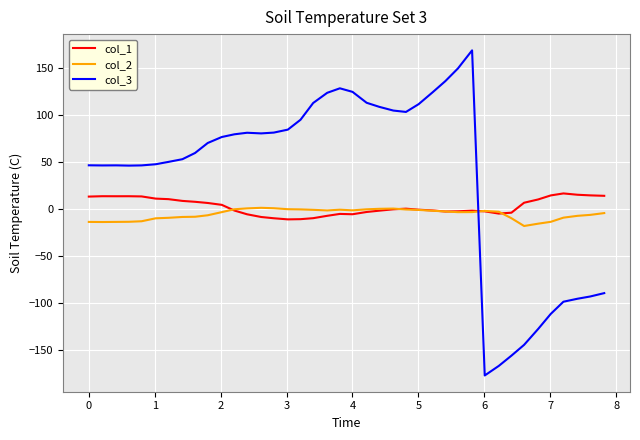

Rank the series by their maximum value, from lowest to highest.

col_2, col_1, col_3